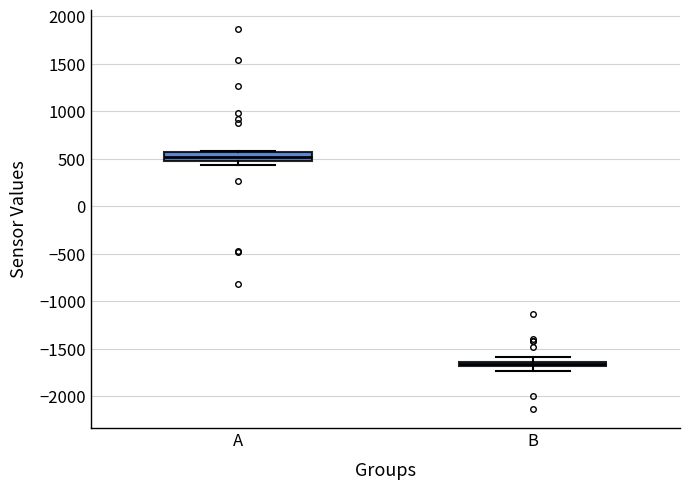

Which box has the lowest median line?

B